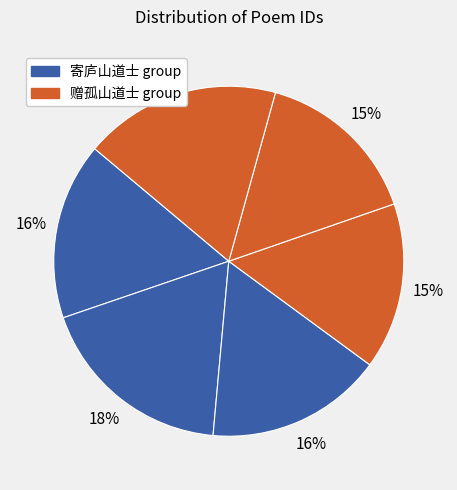

To the nearest percent, what is the difference between the largest and smallest slice percentages?

3%